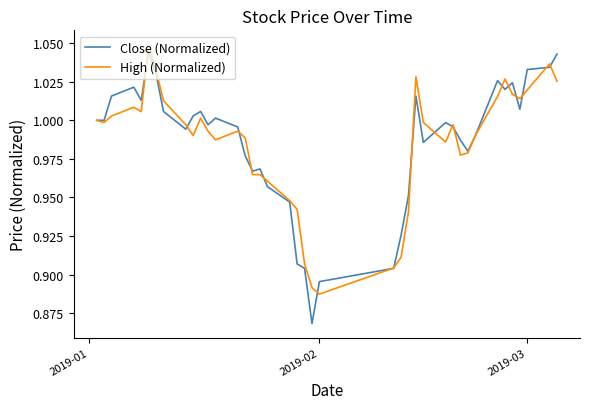

Which series has the largest range (max minus min)?

Close (Normalized)